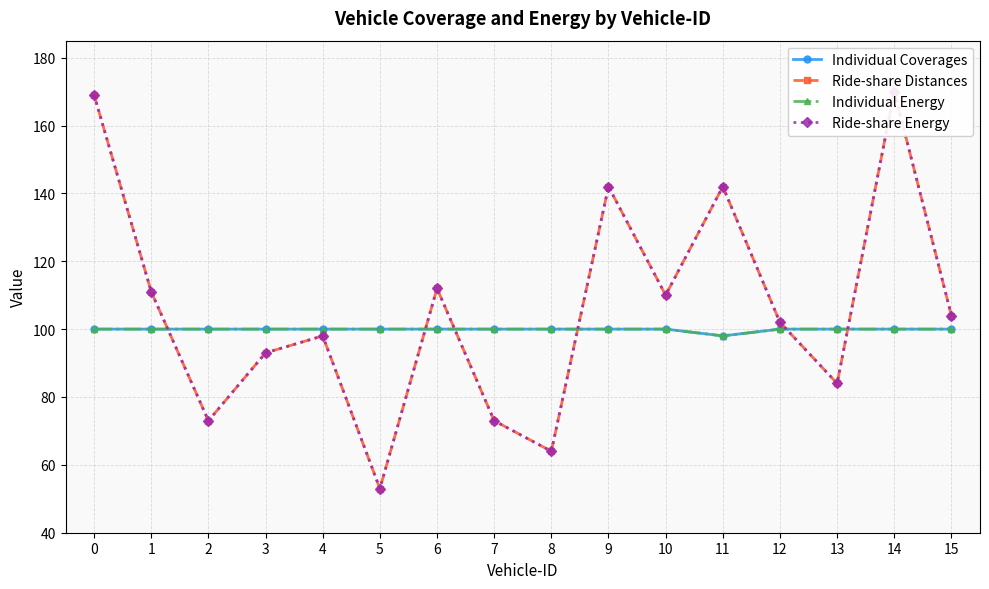

How many lines are shown in the chart?

4